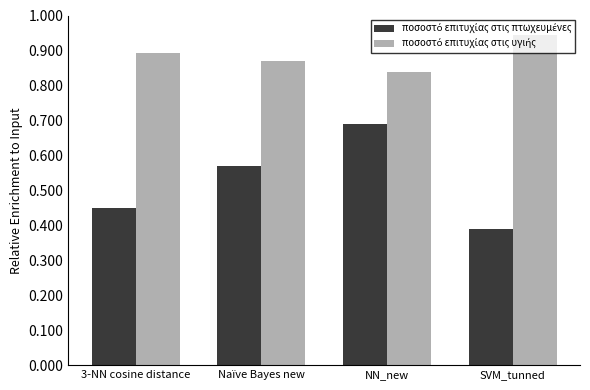

At which category does the chart reach its minimum across all series?

SVM_tunned